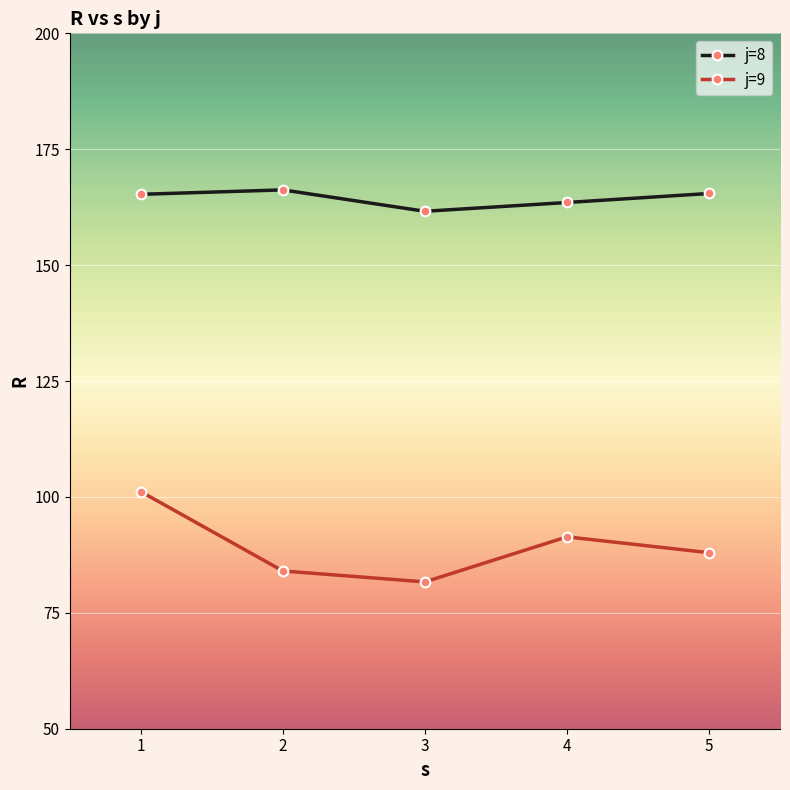

How many interior local valleys does the j=9 series have?

1